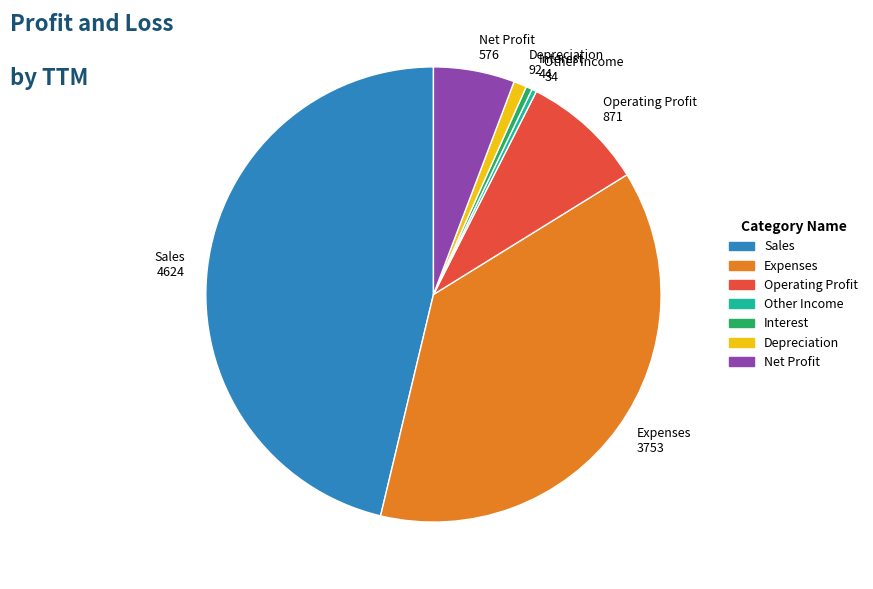

Is Interest the majority of the pie?

No